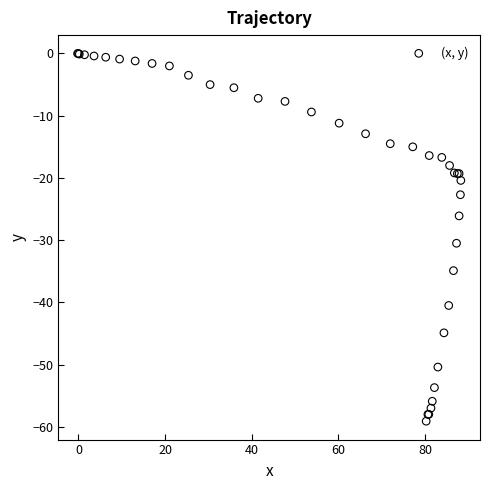

What Y value in the scatter plot is closest to -29?

-30.5